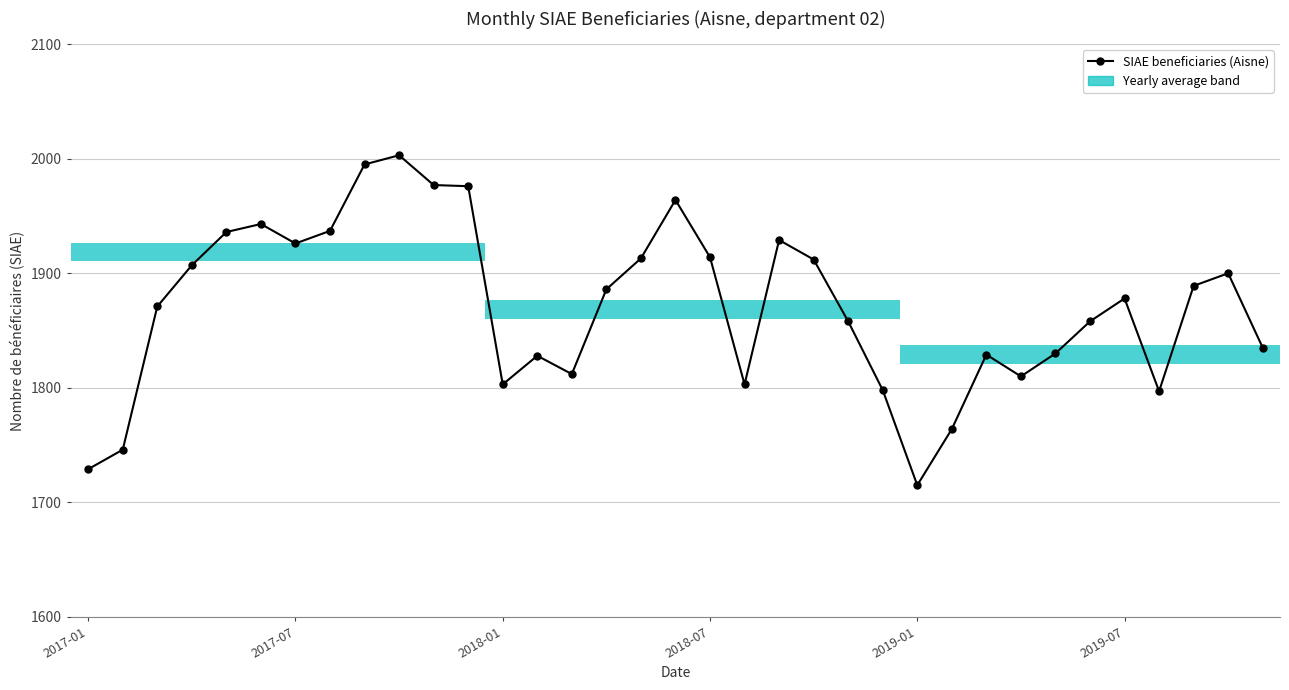

What is the difference between the maximum and minimum values?

288